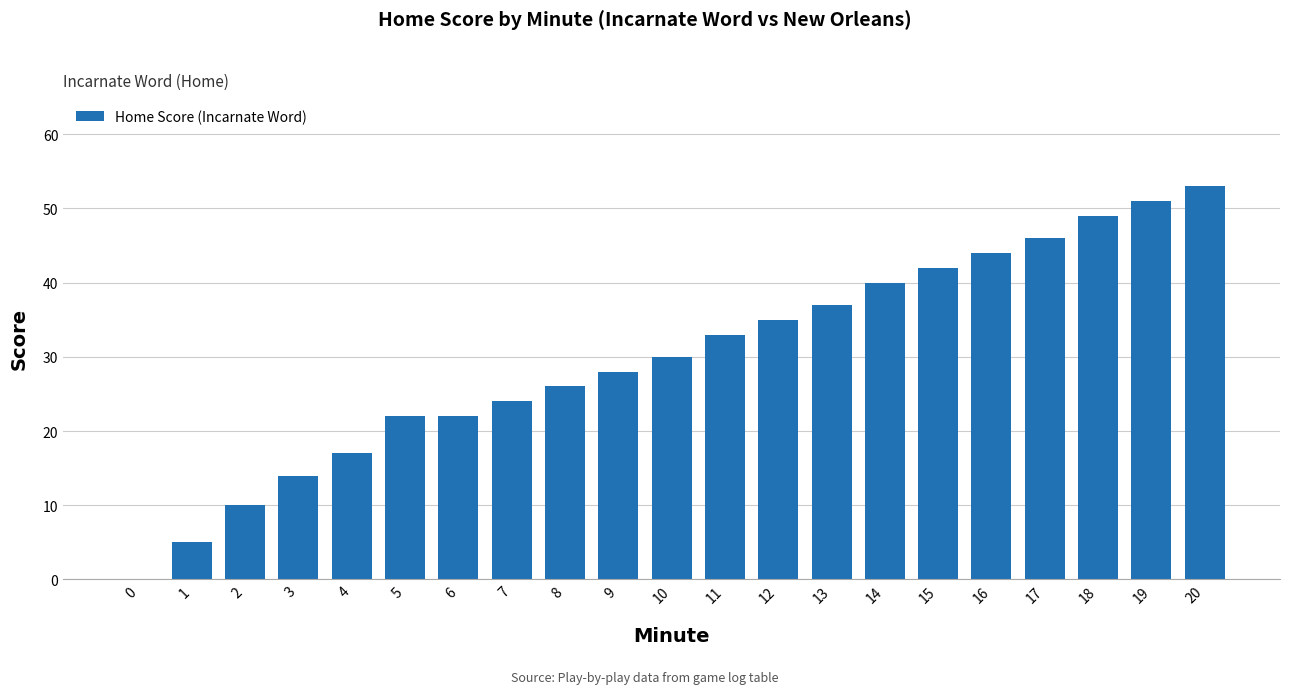

Is it true that the value at 16 is 10?

False